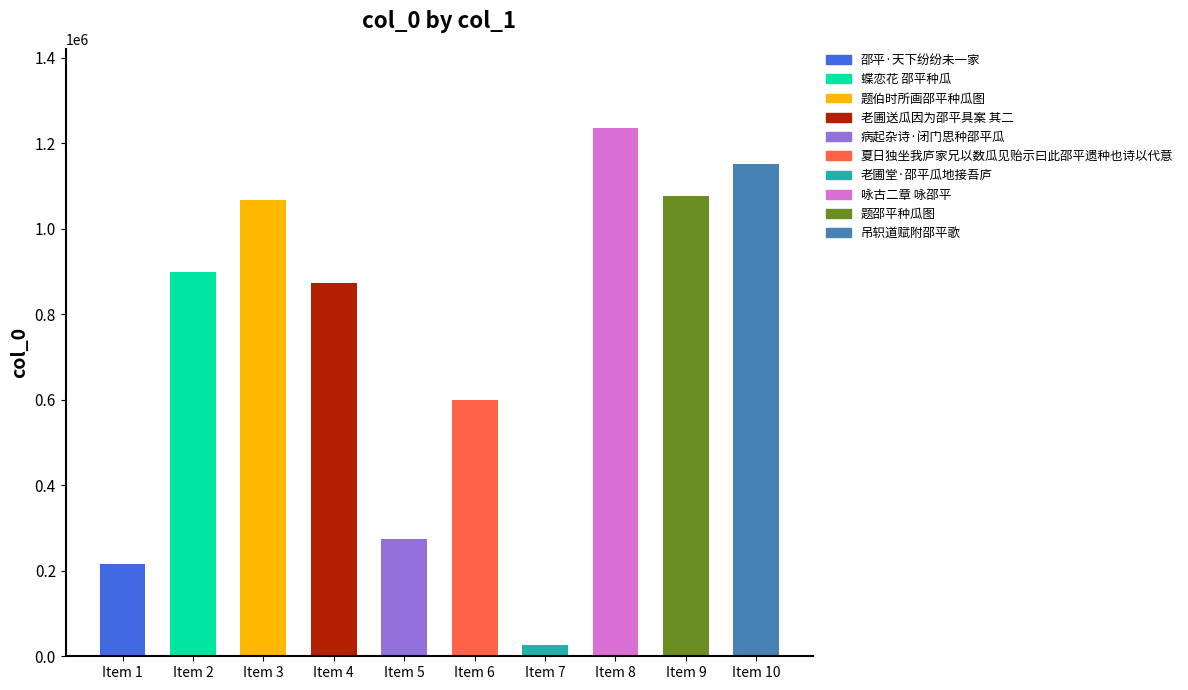

The value at 题邵平种瓜图 is 1077561. True or false?

True